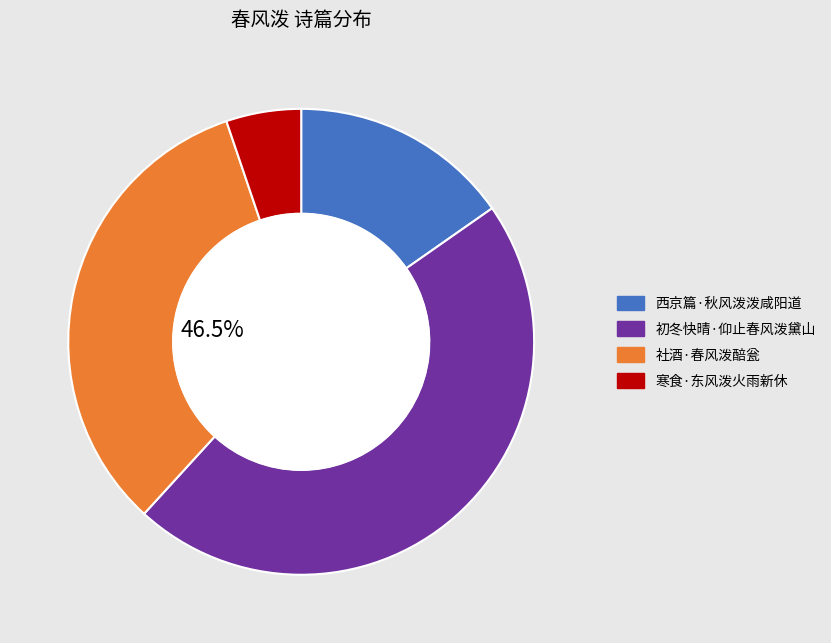

Is there a majority slice in this chart?

No